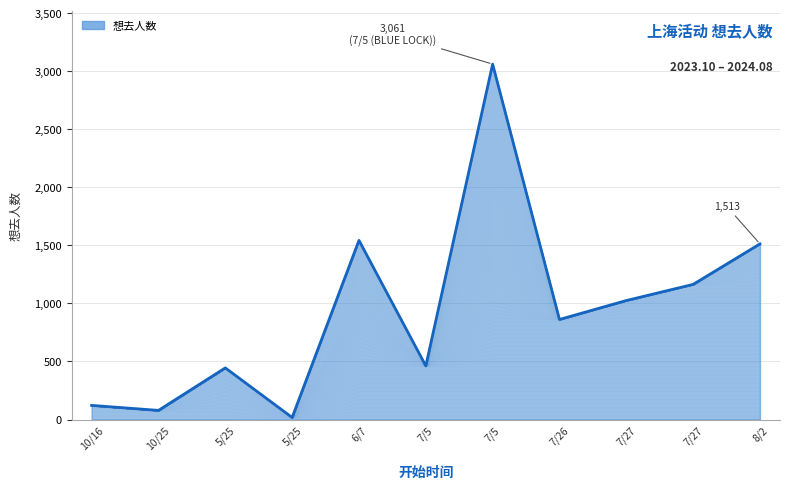

Is it true that the value at 7/26 is 1220?

False